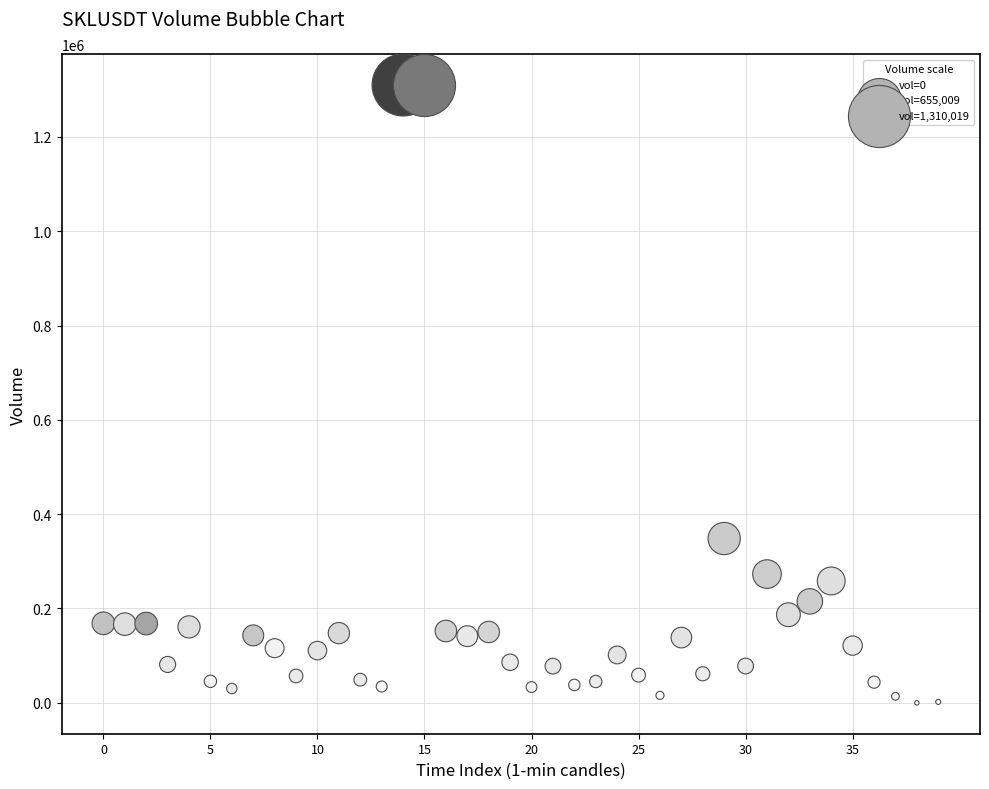

What Y value in the scatter plot is closest to 655009?

348344